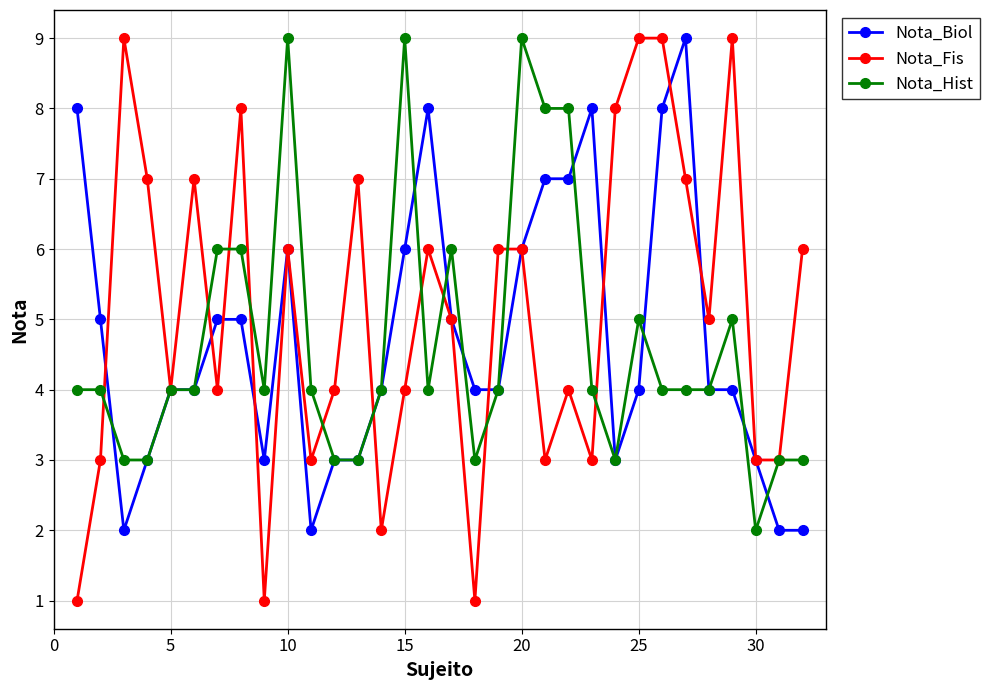

Which series has the largest range (max minus min)?

Nota_Fis